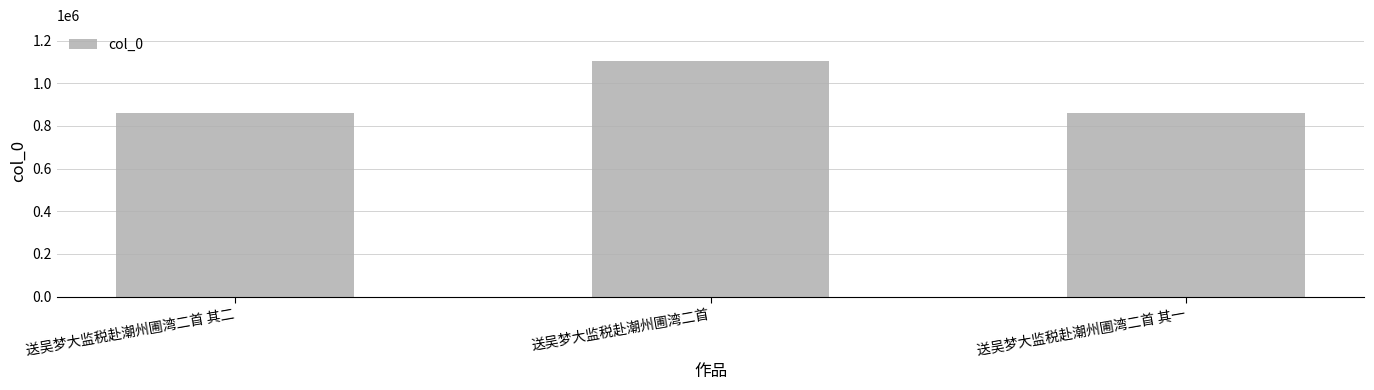

Which label corresponds to the largest value in the chart?

送吴梦大监税赴潮州圃湾二首